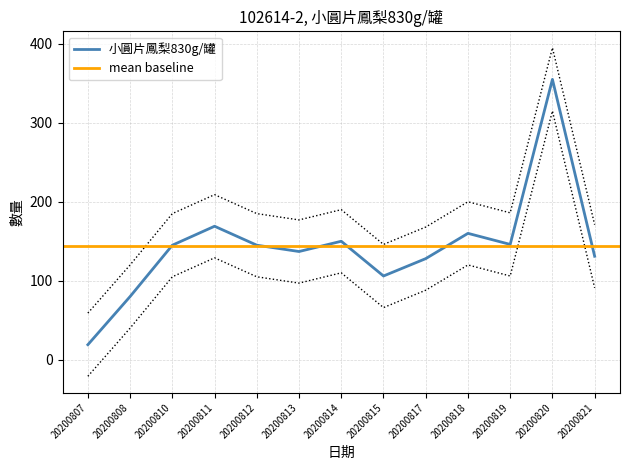

Rank the categories by value from highest to lowest.

20200820, 20200811, 20200818, 20200814, 20200819, 20200810, 20200812, 20200813, 20200821, 20200817, 20200815, 20200808, 20200807